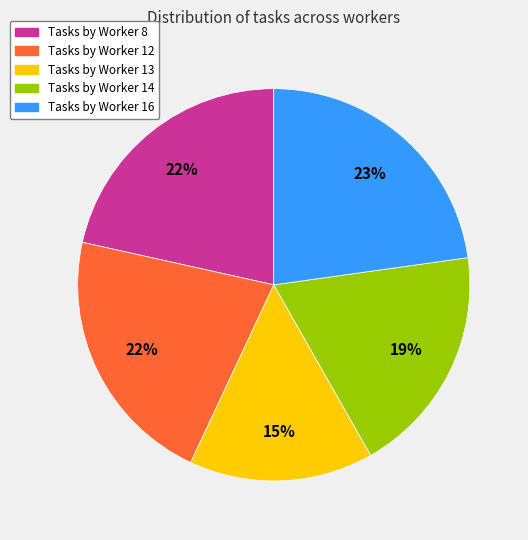

To the nearest percent, what is the difference between the largest and smallest slice percentages?

8%